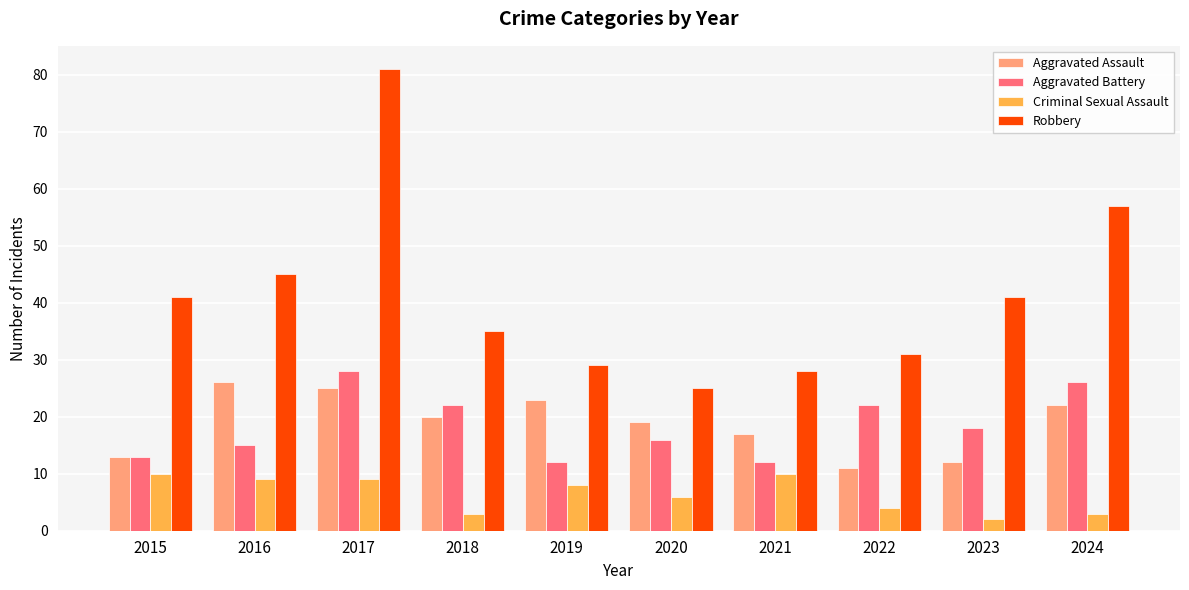

List the series in order of their peak value, highest first.

Robbery, Aggravated Battery, Aggravated Assault, Criminal Sexual Assault